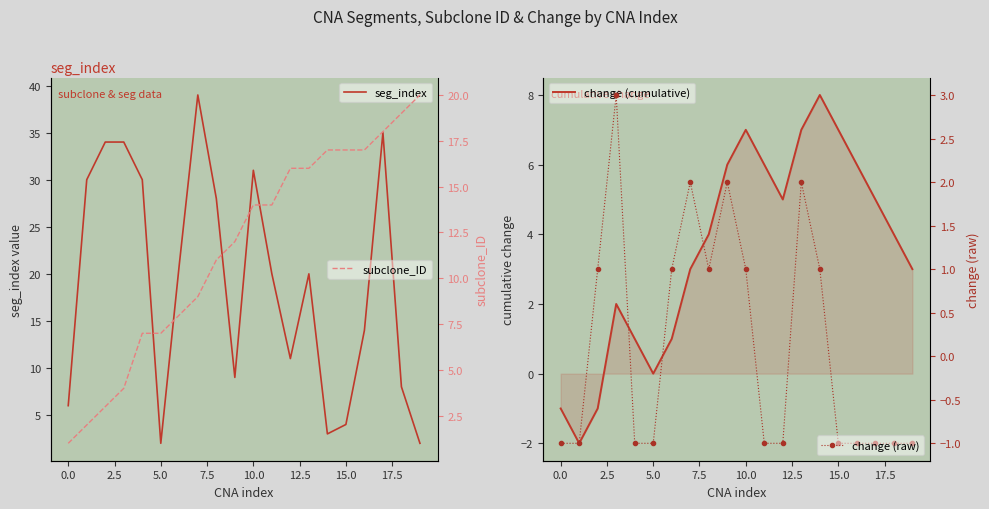

How many values in change (cumulative) are below zero?

3